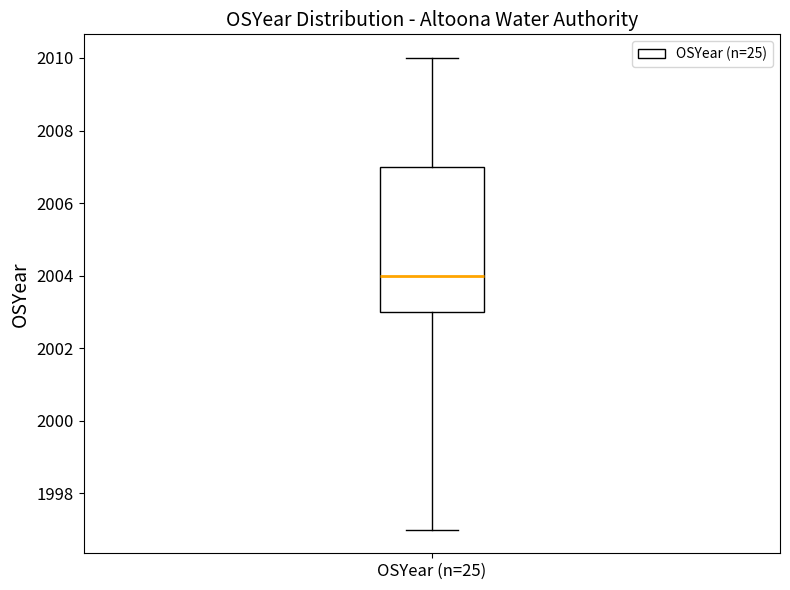

Read this box plot against the y-axis: the position of the median line, the range covered by the box, and the ends of both whiskers. The values are not printed on the chart, so give them approximately, as read against the axis.

median 2004, box 2003 to 2007, whiskers 1997 to 2010